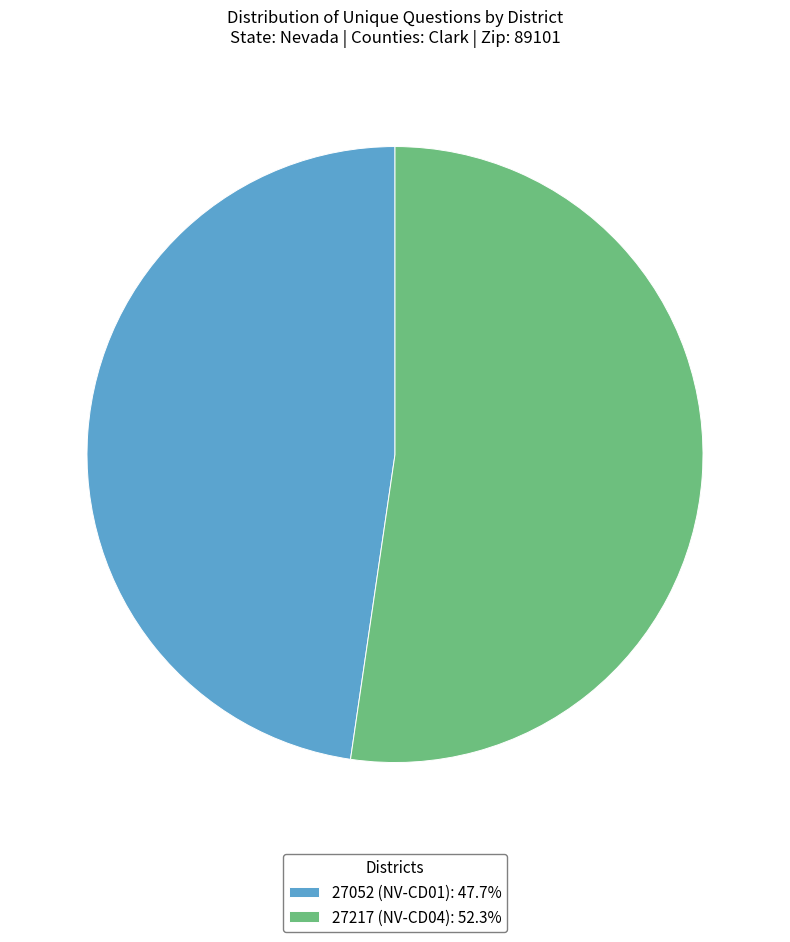

Is the sum of 27217 (NV-CD04): 52.3% and 27052 (NV-CD01): 47.7% greater than half?

Yes